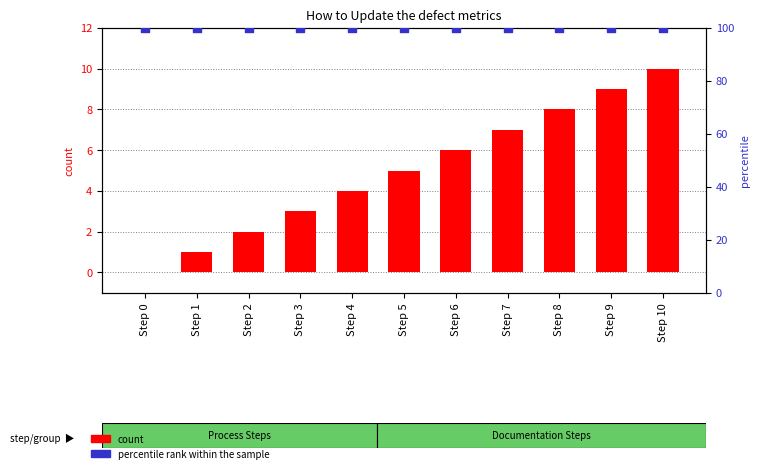

At how many categories does at least one series exceed 87?

11